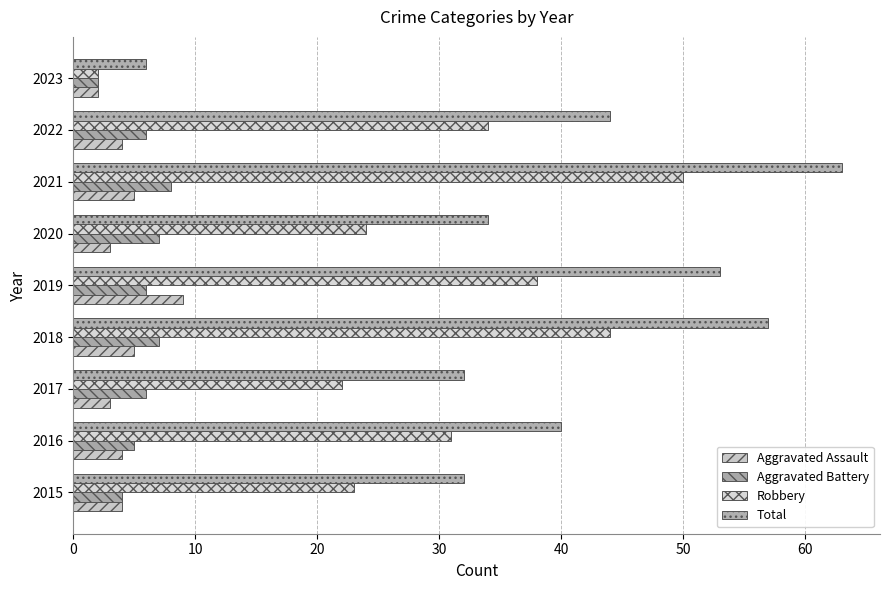

What is the difference between the second highest and minimum values in the Aggravated Assault series?

3